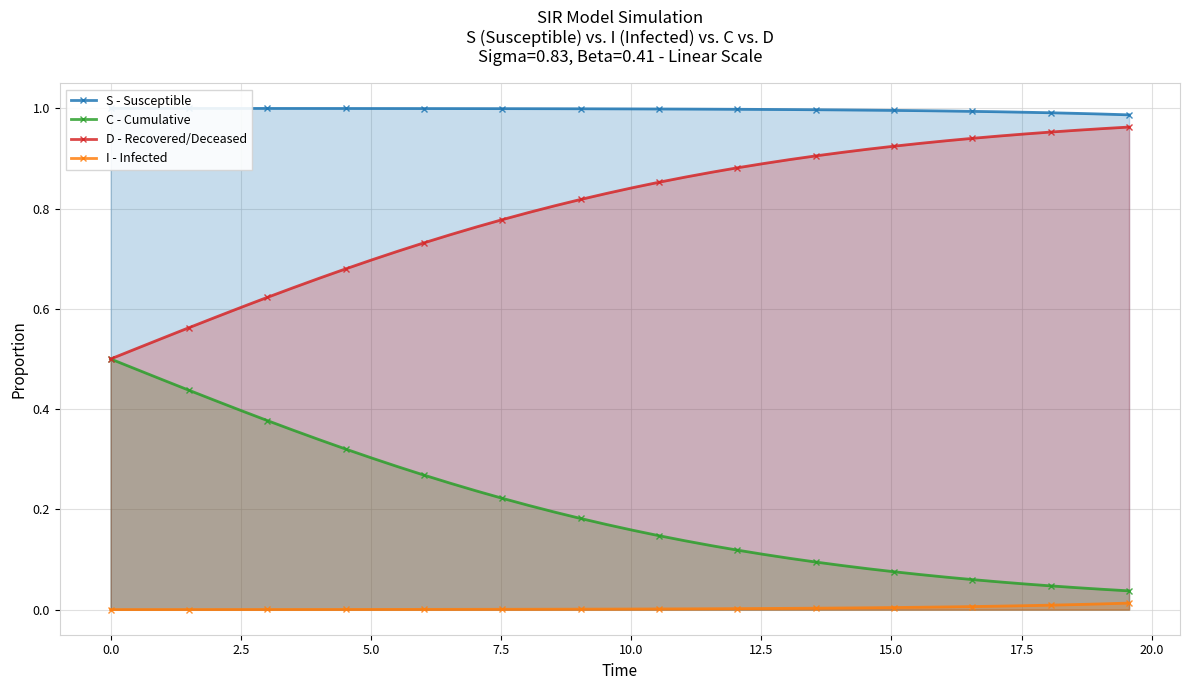

True or false: C - Cumulative and I - Infected cross at least once.

False